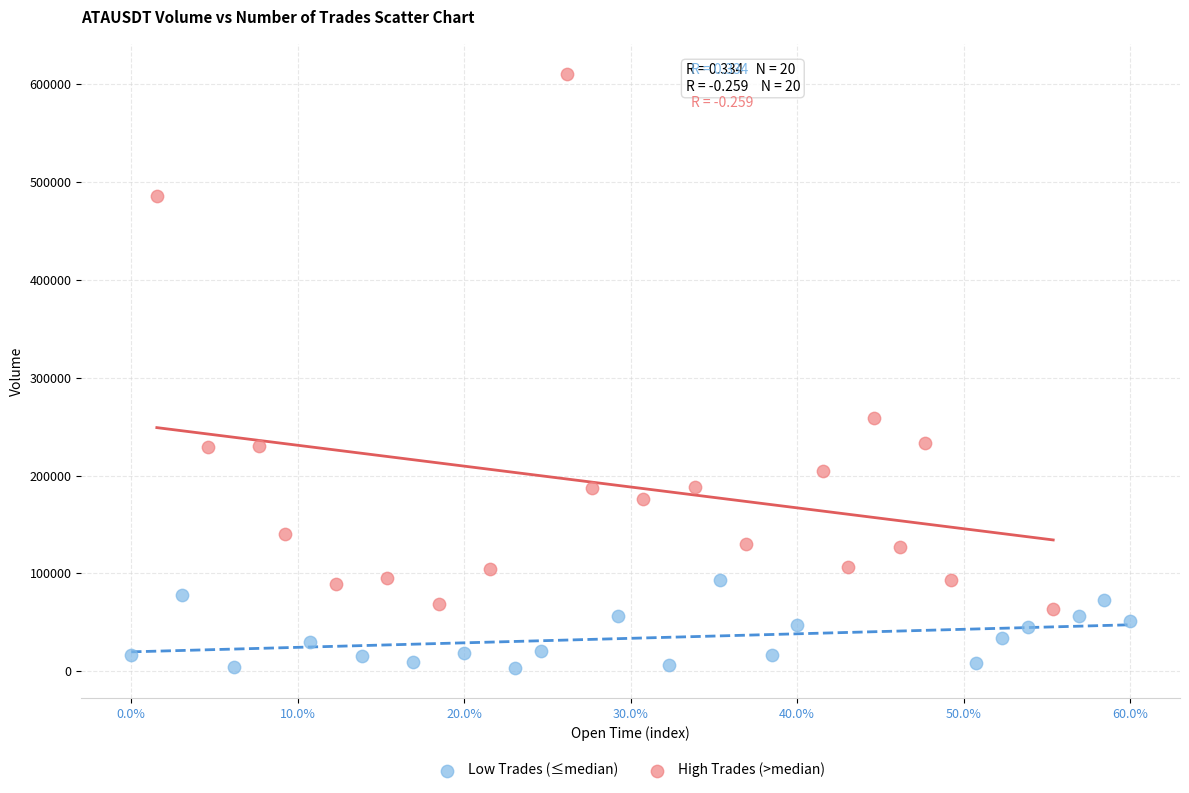

What are all the series names shown in the legend?

Low Trades (≤median), High Trades (>median)